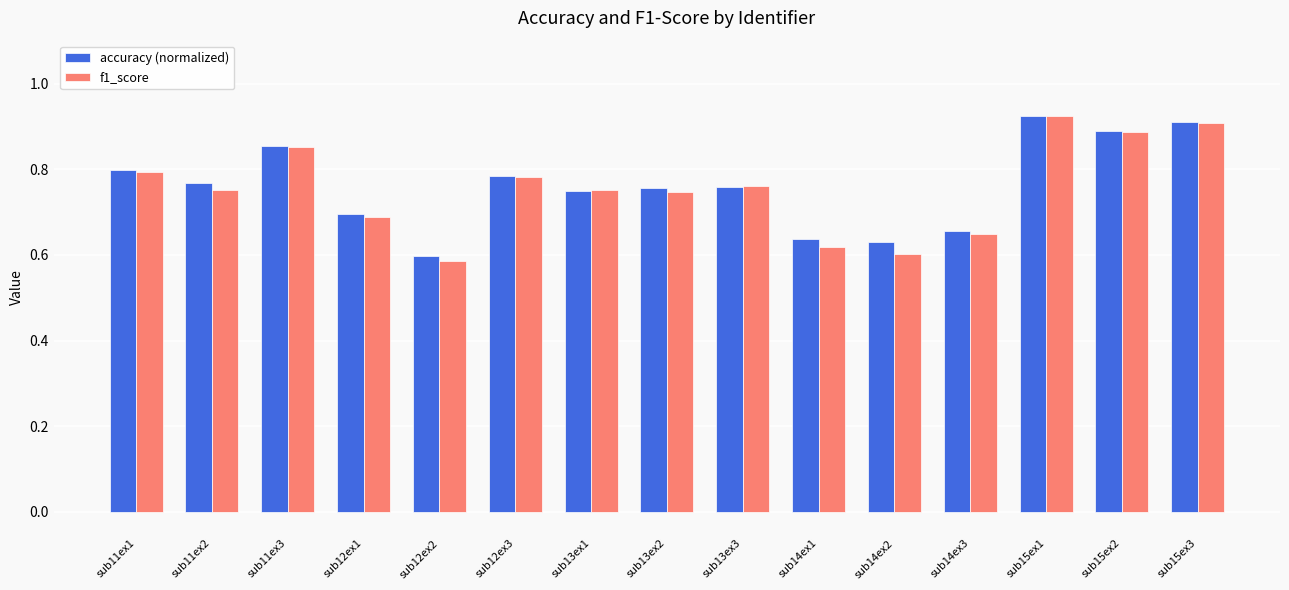

What is the sum of the f1_score values at sub11ex2 and sub15ex2?

1.6